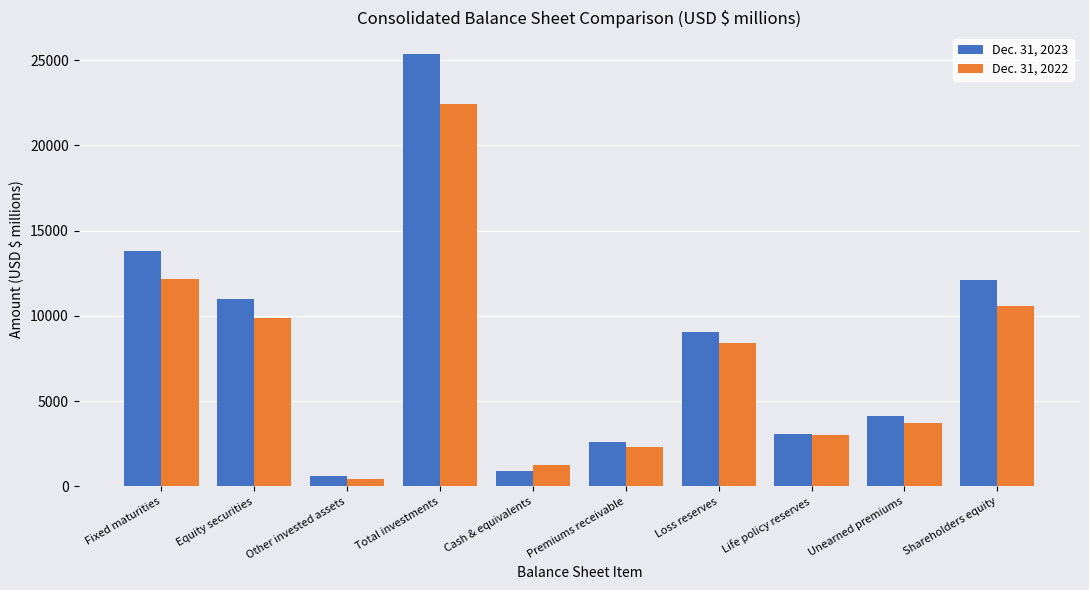

Reading left to right, what are all the values shown in this chart?

Dec. 31, 2023: 13791	10989	577	25357	907	2592	9050	3068	4119	12098
Dec. 31, 2022: 12132	9841	452	22425	1264	2322	8400	3015	3689	10562